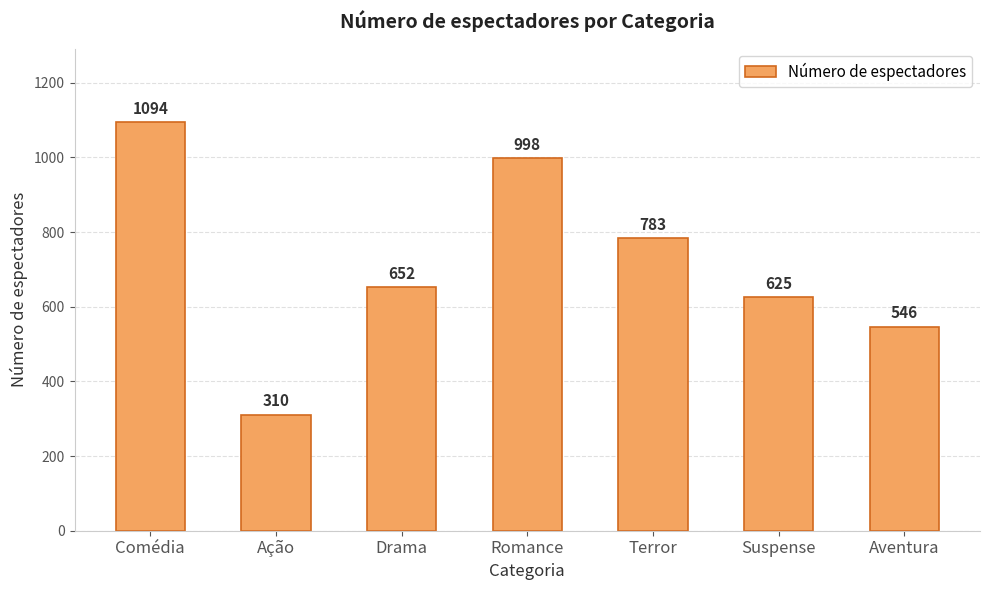

True or false: the data shows 310 at Ação.

True